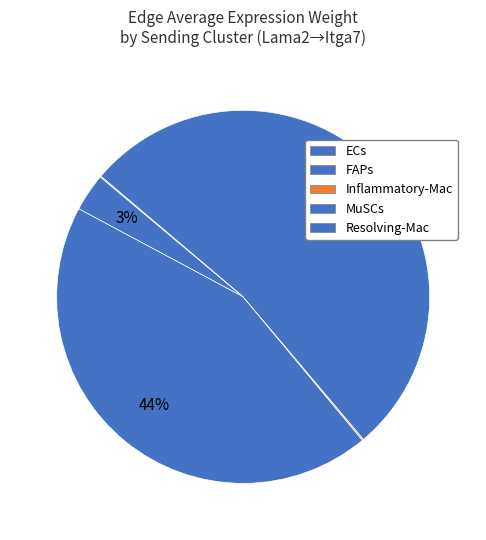

The MuSCs slice represents 53% of the pie. True or false?

True